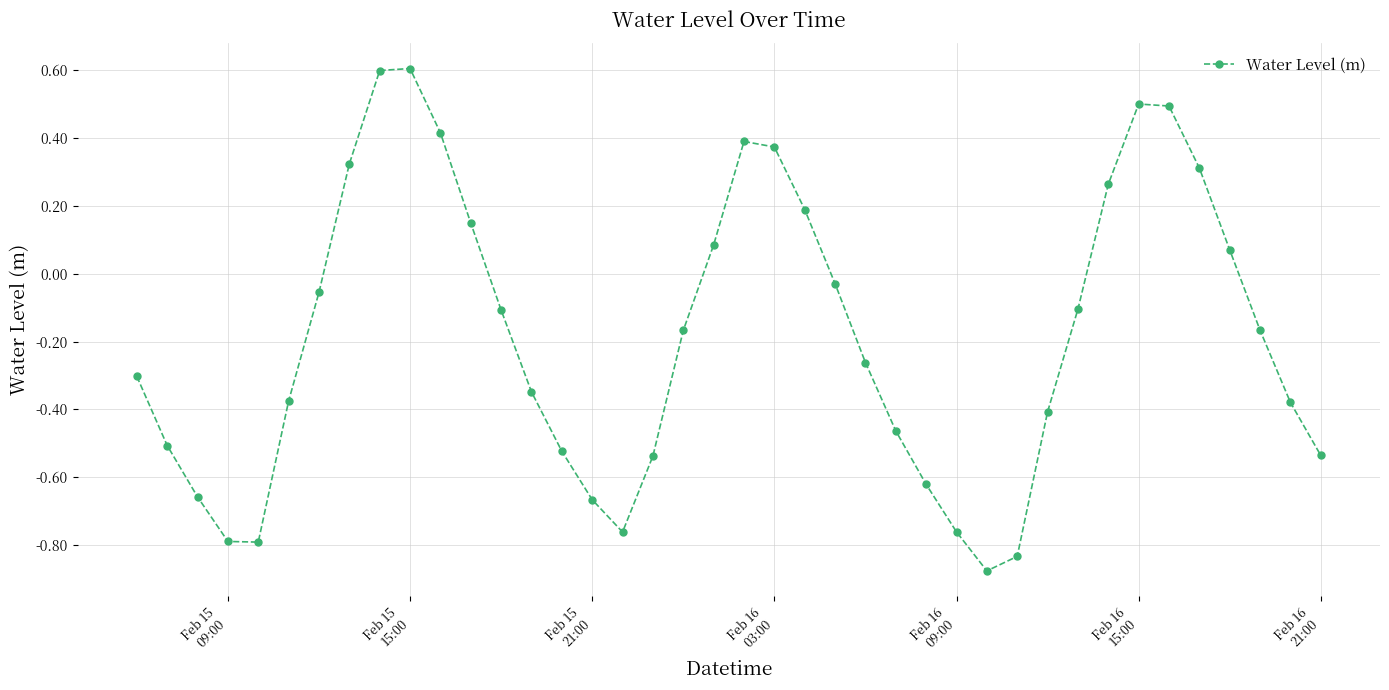

How many interior local peaks (higher than both neighbors) does the data have?

3